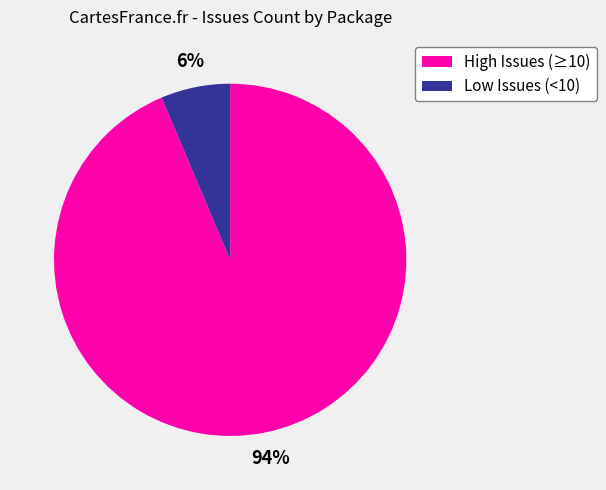

Does any single category account for the majority?

Yes